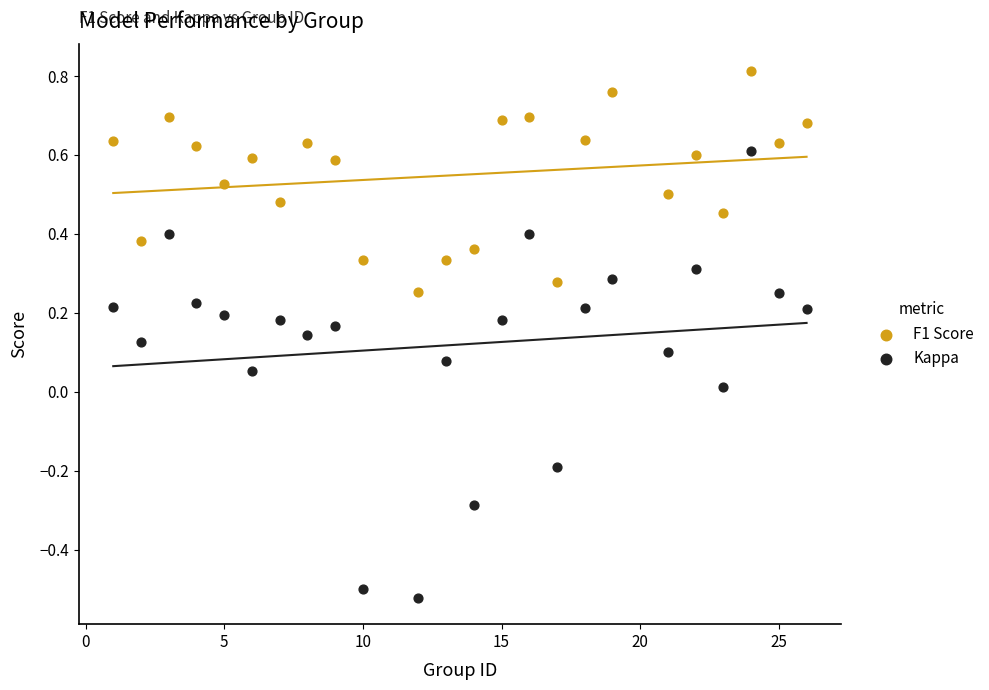

Which series has the widest spread of Y values?

Kappa